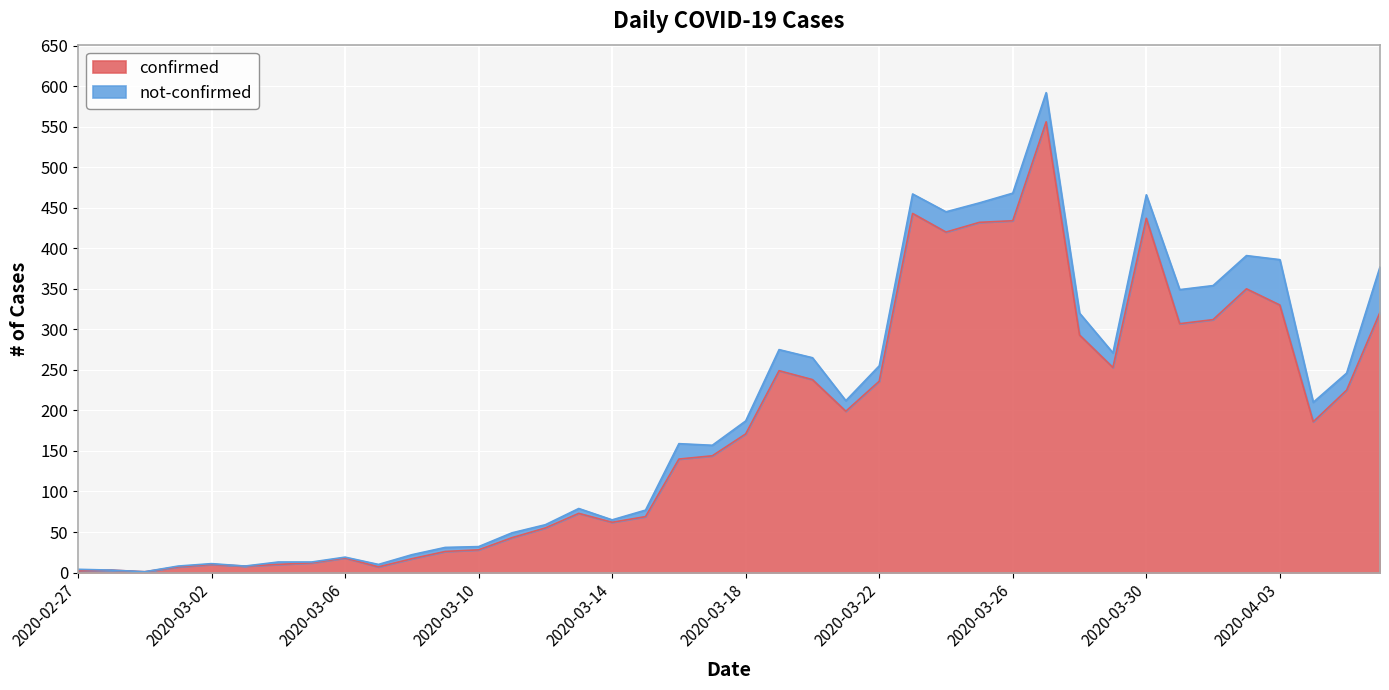

What is the maximum value shown in the chart?

556